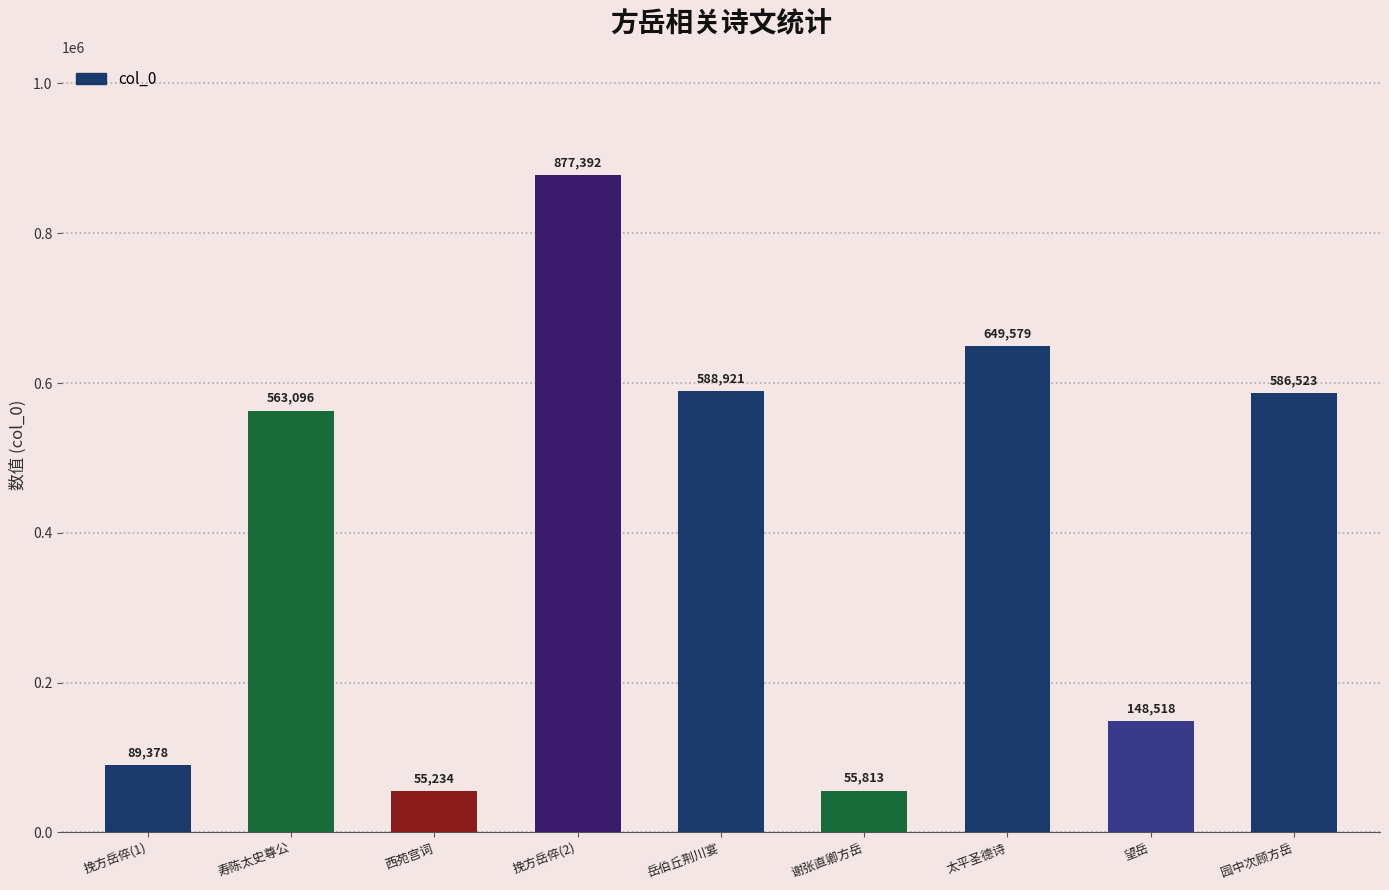

Reading left to right, extract all data points from this chart.

挽方岳倅(1)=89378	寿陈太史尊公=563096	西苑宫词=55234	挽方岳倅(2)=877392	岳伯丘荆川宴=588921	谢张直卿方岳=55813	太平圣德诗=649579	望岳=148518	园中次顾方岳=586523